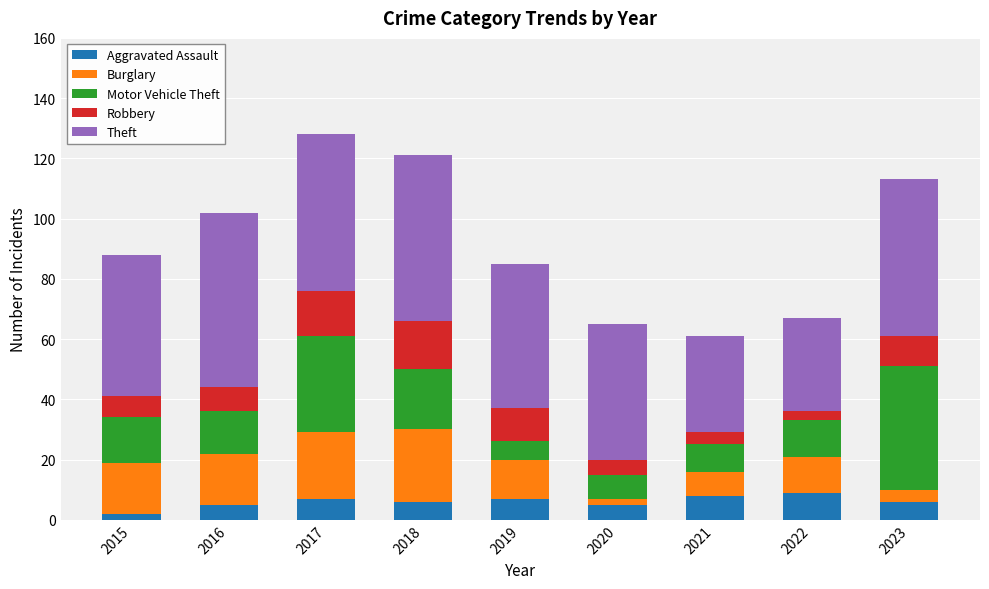

What is the highest value of the Aggravated Assault series?

9